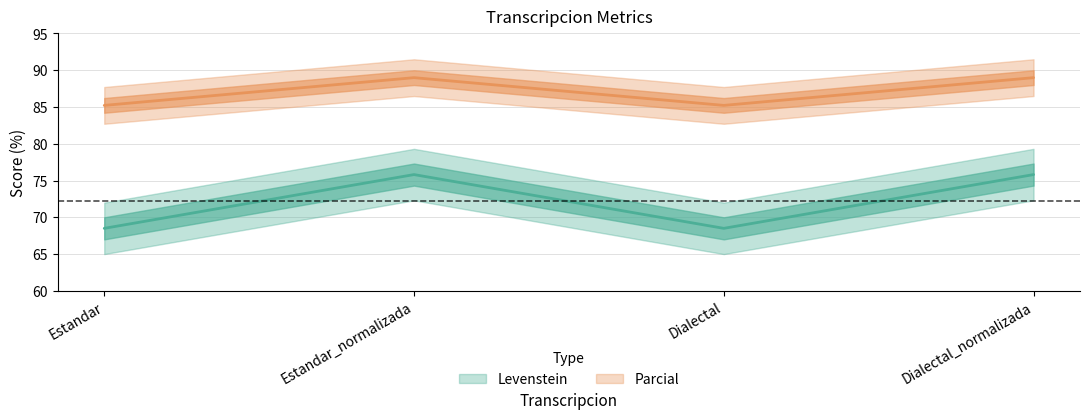

List the series in order of their peak value, lowest first.

Levenstein, Parcial